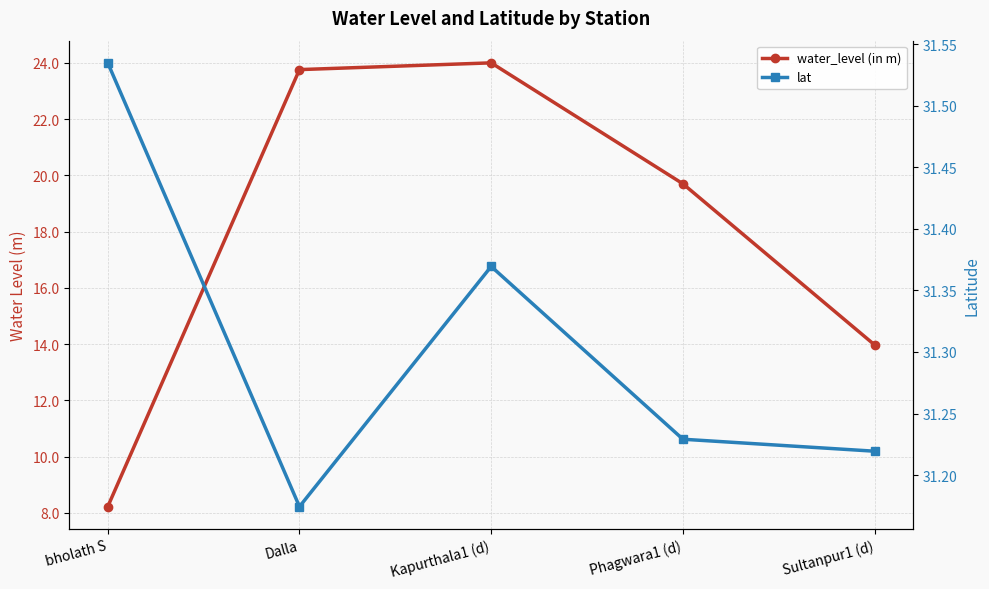

What is the label of the 1st point from the left?

bholath S